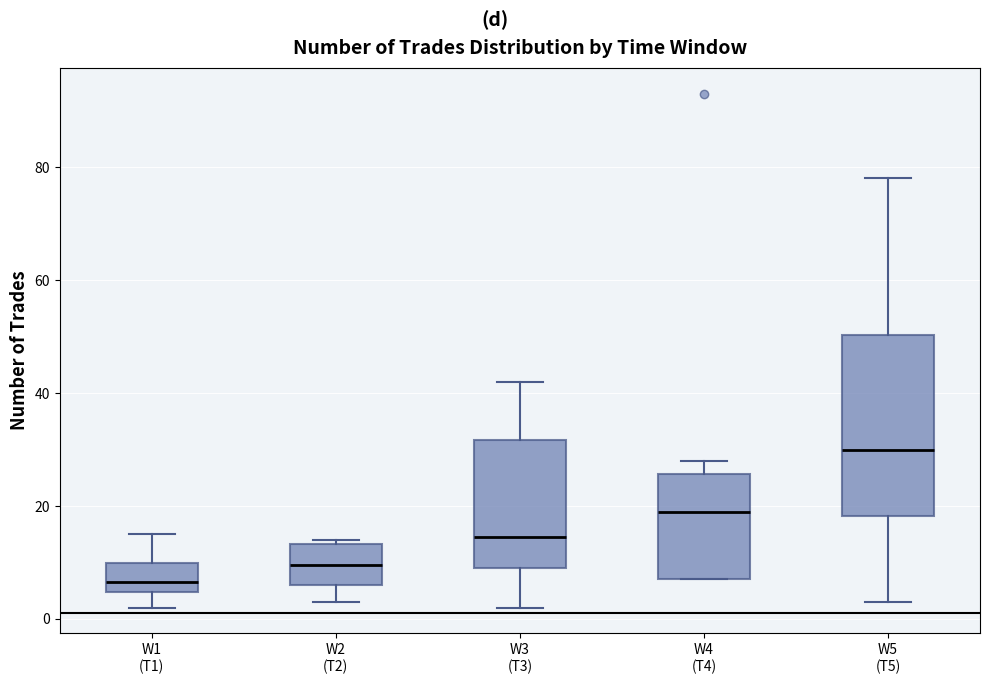

Reading left to right, read every box against the y-axis: the position of its median line, the range the box covers, and the ends of its whiskers. The values are not printed on the chart, so give them approximately, as read against the axis.

W1 (T1): median 6, box 4 to 10, whiskers 2 to 16
W2 (T2): median 10, box 6 to 14, whiskers 4 to 14 (just above the box's upper edge)
W3 (T3): median 14, box 10 to 32, whiskers 2 to 42
W4 (T4): median 20, box 8 to 26, whiskers 8 to 28
W5 (T5): median 30, box 18 to 50, whiskers 4 to 78